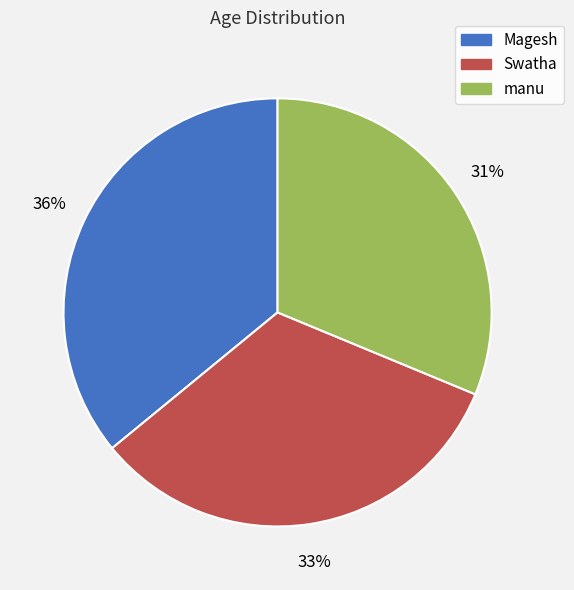

Does any single category account for the majority?

No